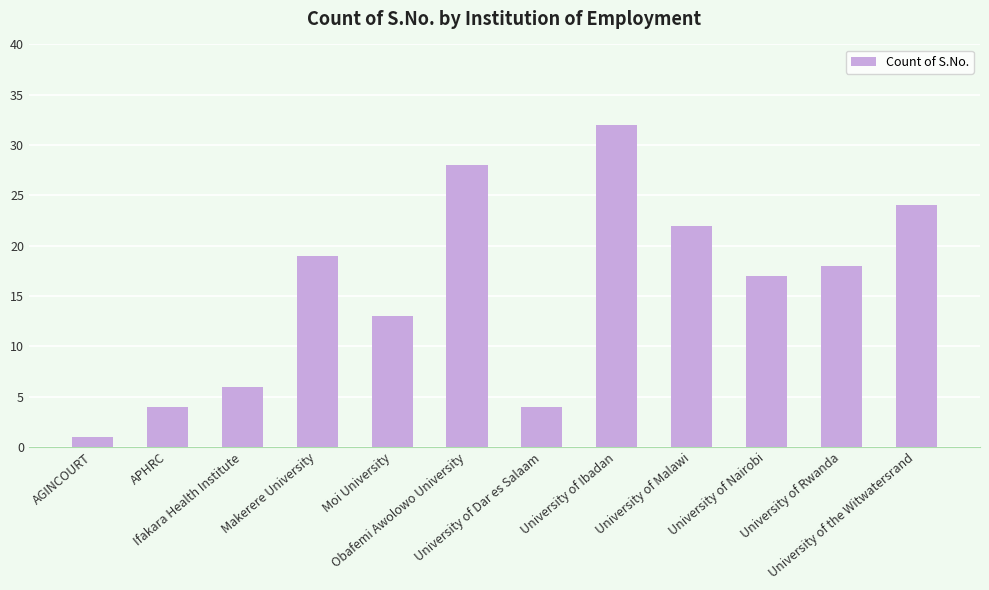

What is the difference between the values at University of Ibadan and APHRC?

28